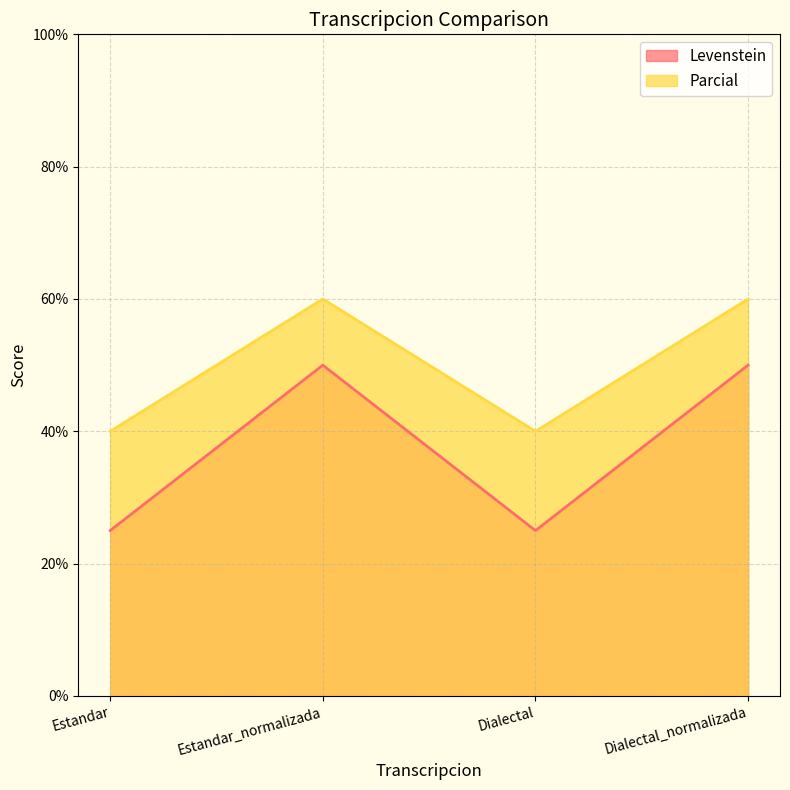

The value of Parcial at Dialectal_normalizada is 60. True or false?

True